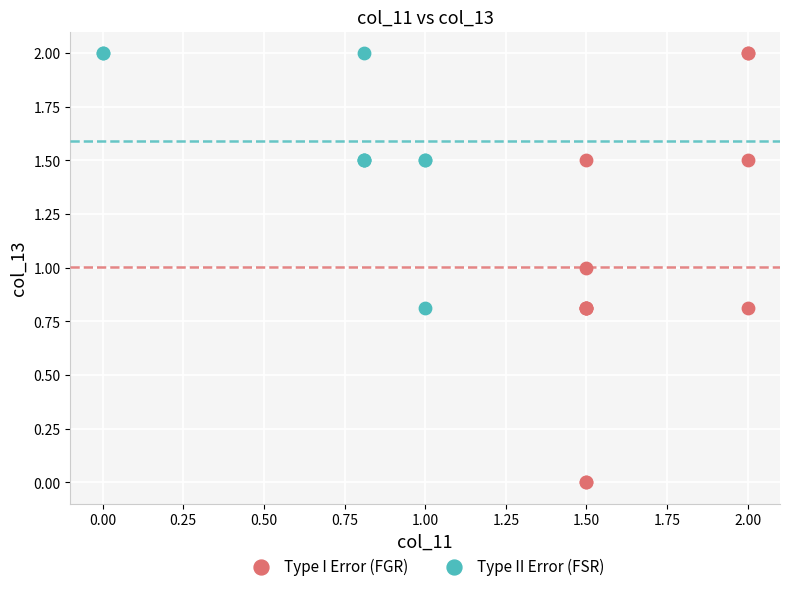

Which series contains the lowest Y value?

Type I Error (FGR)